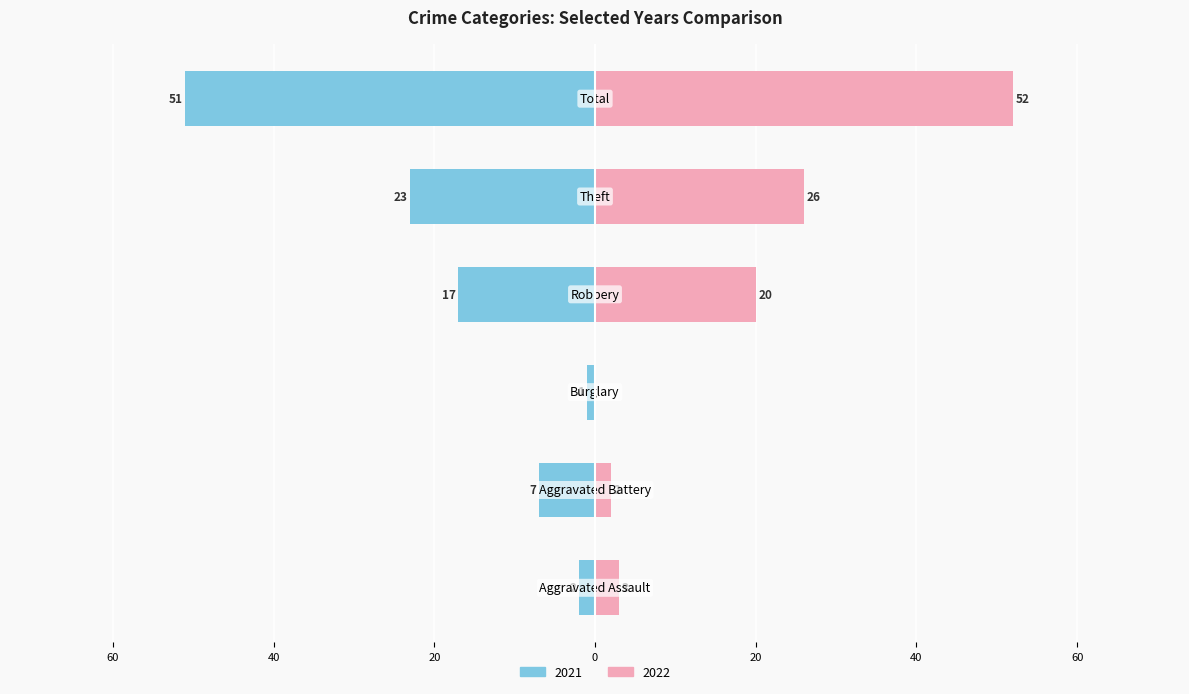

Rank the categories by 2022 value from lowest to highest.

Burglary, Aggravated Battery, Aggravated Assault, Robbery, Theft, Total